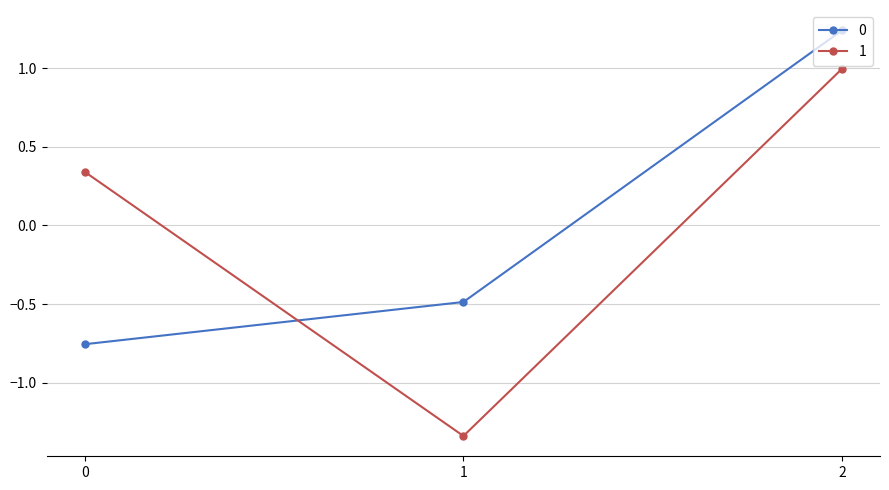

What is the sum of the 0 values at 0 and 1?

-1.2